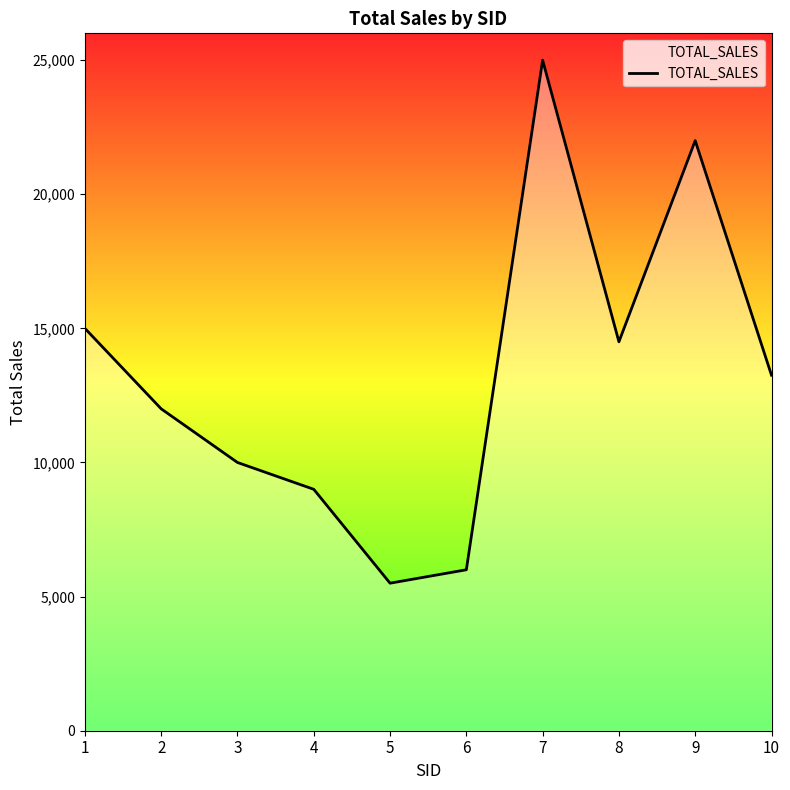

Which has a higher value, 4 or 8?

8